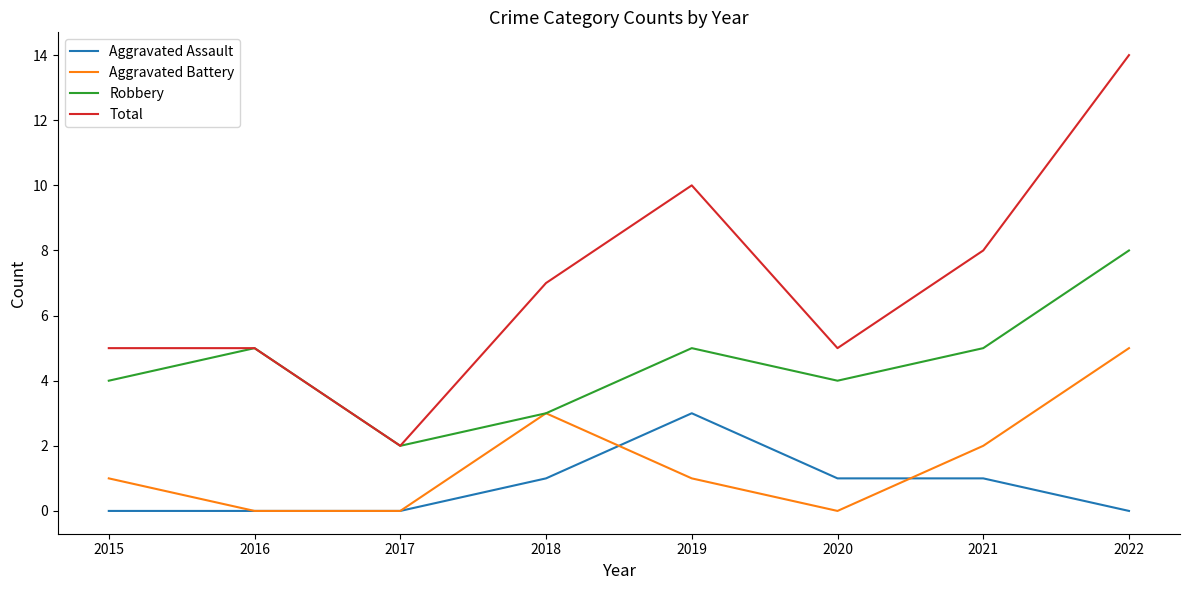

Which category has the highest value across all series?

2022